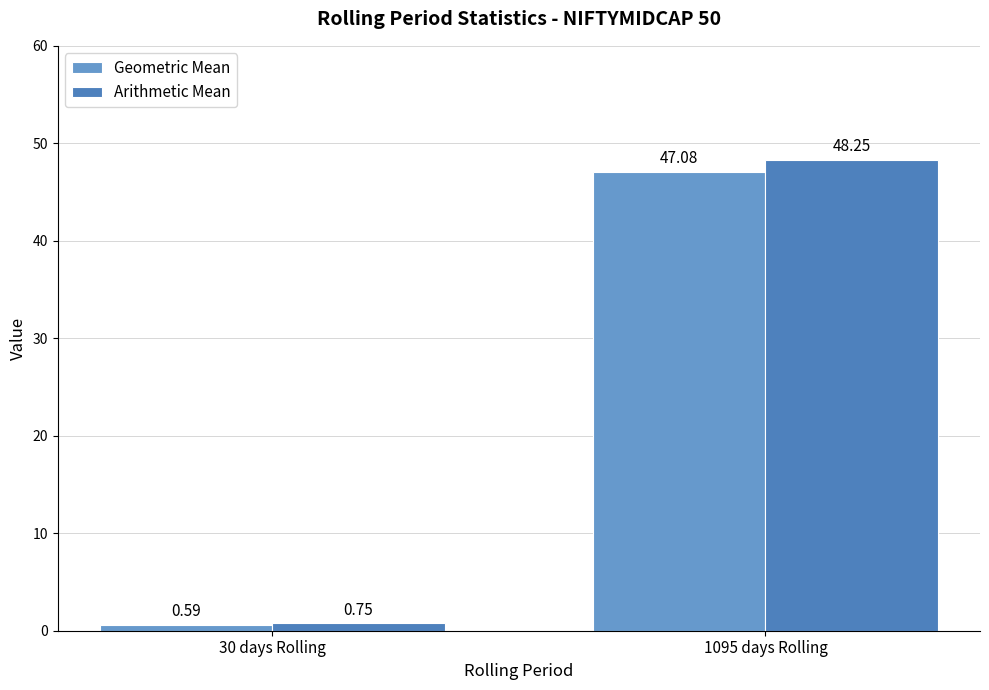

What are all the series names shown in the legend?

Geometric Mean, Arithmetic Mean